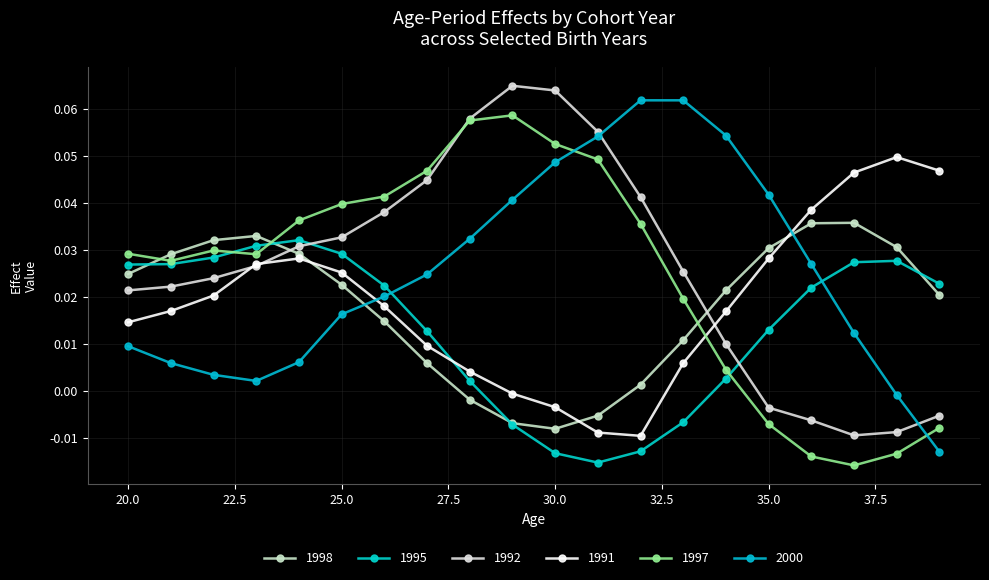

Reading right to left, what are all the values shown in this chart?

1998: 39=0.0	38=0.0	37=0.0	36=0.0	35=0.0	34=0.0	33=0.0	32=0.0	31=-0.0	30=-0.0	29=-0.0	28=-0.0	27=0.0	26=0.0	25=0.0	24=0.0	23=0.0	22=0.0	21=0.0	20=0.0
1995: 39=0.0	38=0.0	37=0.0	36=0.0	35=0.0	34=0.0	33=-0.0	32=-0.0	31=-0.0	30=-0.0	29=-0.0	28=0.0	27=0.0	26=0.0	25=0.0	24=0.0	23=0.0	22=0.0	21=0.0	20=0.0
1992: 39=-0.0	38=-0.0	37=-0.0	36=-0.0	35=-0.0	34=0.0	33=0.0	32=0.0	31=0.1	30=0.1	29=0.1	28=0.1	27=0.0	26=0.0	25=0.0	24=0.0	23=0.0	22=0.0	21=0.0	20=0.0
1991: 39=0.0	38=0.0	37=0.0	36=0.0	35=0.0	34=0.0	33=0.0	32=-0.0	31=-0.0	30=-0.0	29=-0.0	28=0.0	27=0.0	26=0.0	25=0.0	24=0.0	23=0.0	22=0.0	21=0.0	20=0.0
1997: 39=-0.0	38=-0.0	37=-0.0	36=-0.0	35=-0.0	34=0.0	33=0.0	32=0.0	31=0.0	30=0.1	29=0.1	28=0.1	27=0.0	26=0.0	25=0.0	24=0.0	23=0.0	22=0.0	21=0.0	20=0.0
2000: 39=-0.0	38=-0.0	37=0.0	36=0.0	35=0.0	34=0.1	33=0.1	32=0.1	31=0.1	30=0.0	29=0.0	28=0.0	27=0.0	26=0.0	25=0.0	24=0.0	23=0.0	22=0.0	21=0.0	20=0.0